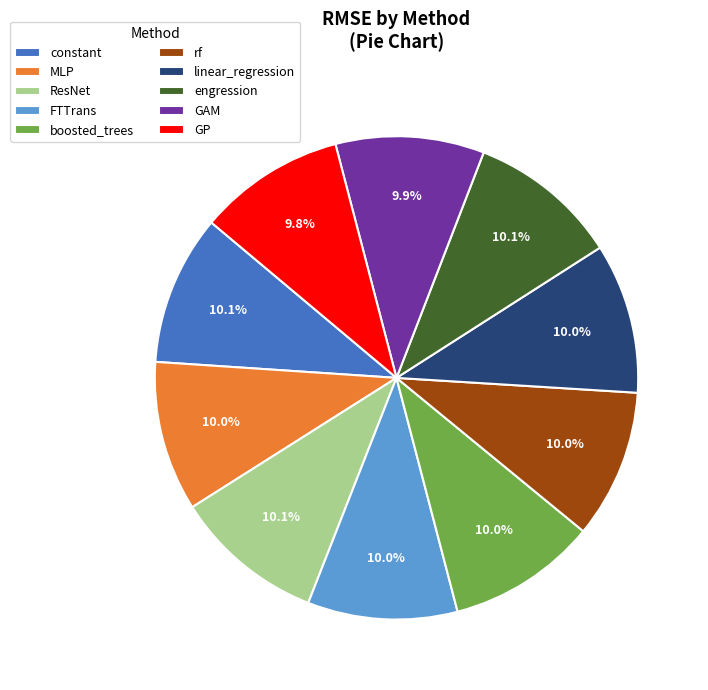

The boosted_trees slice represents 10% of the pie. True or false?

True